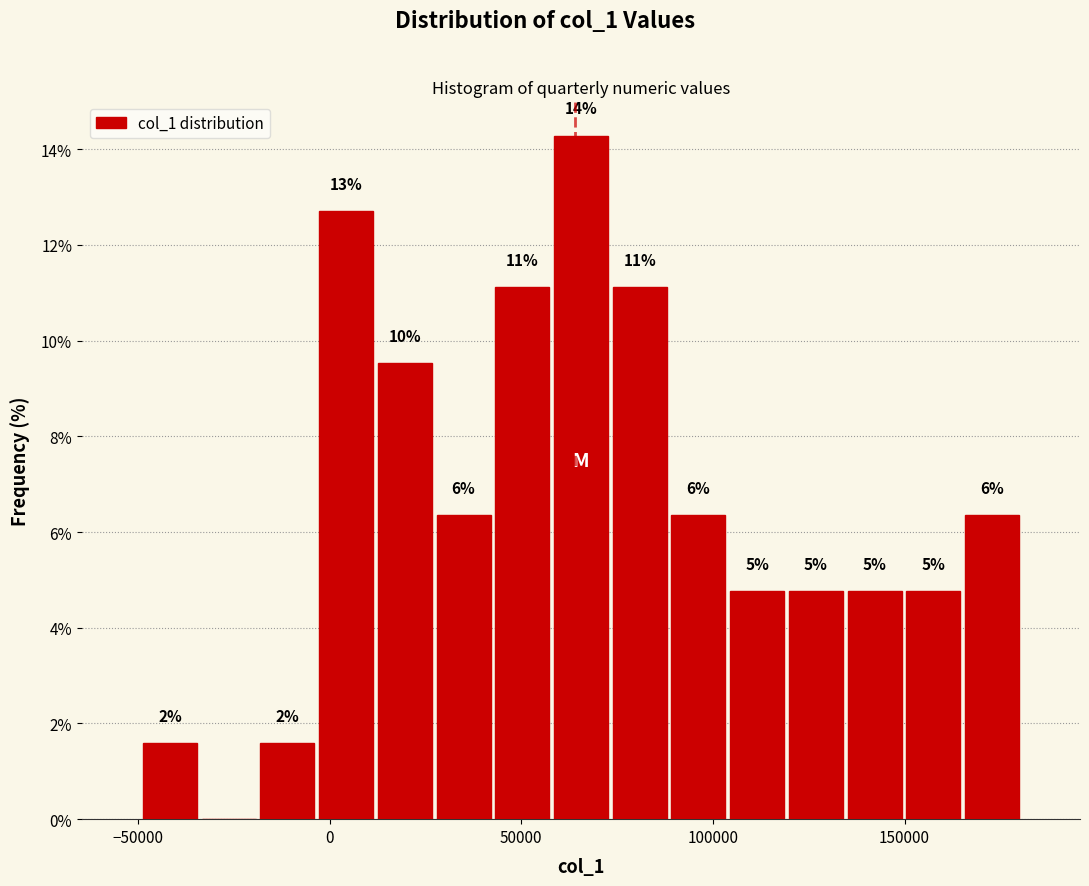

Read against the x-axis, roughly where is the centre of the tallest bar?

65000